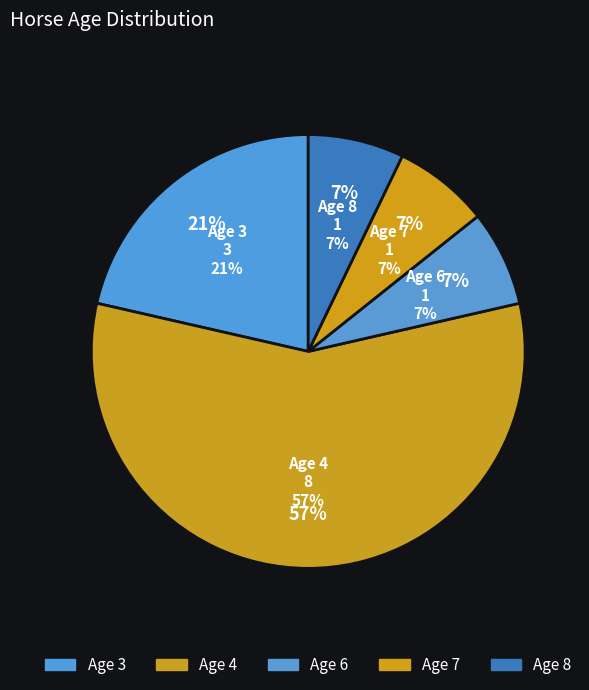

Which slice is the largest?

Age 4